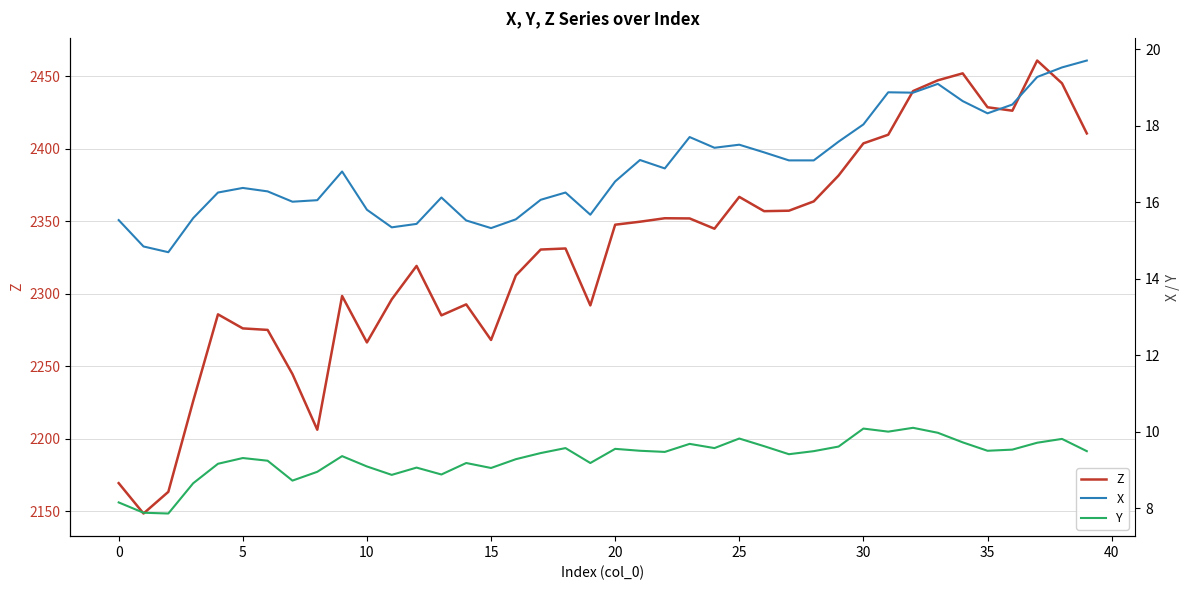

The value of Z at 25 is 3553.0. True or false?

False